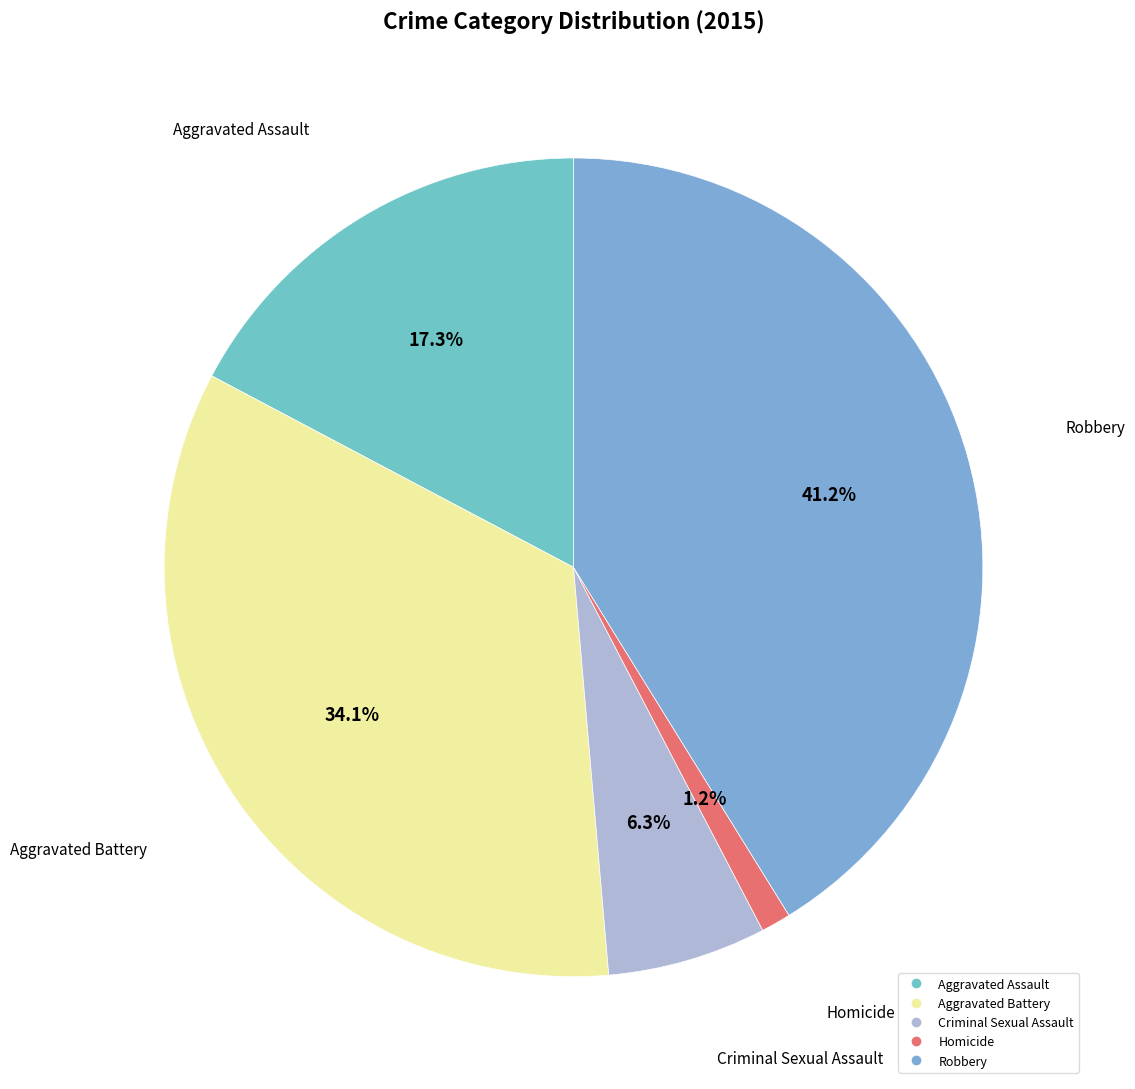

The Homicide slice represents 1% of the pie. True or false?

True